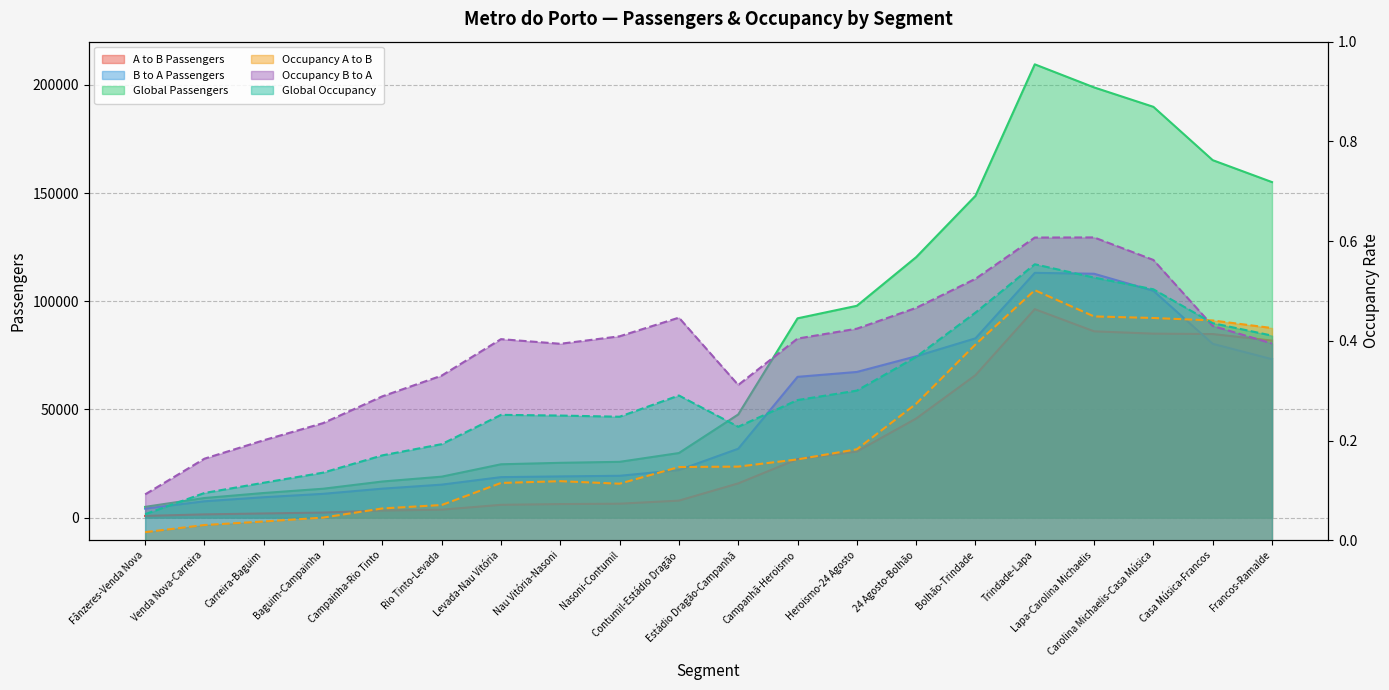

What is the sum of the Global Occupancy values at Fânzeres-Venda Nova and Francos-Ramalde?

0.5